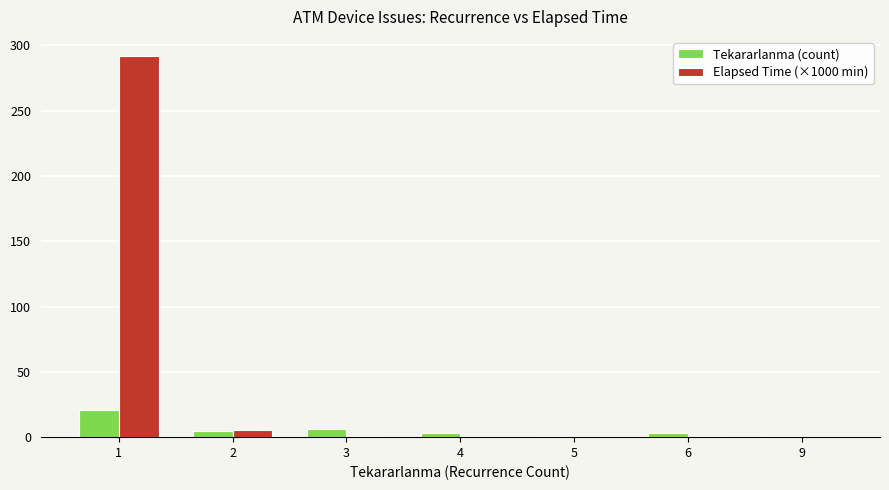

Which series has the largest total across all categories?

Elapsed Time (×1000 min)